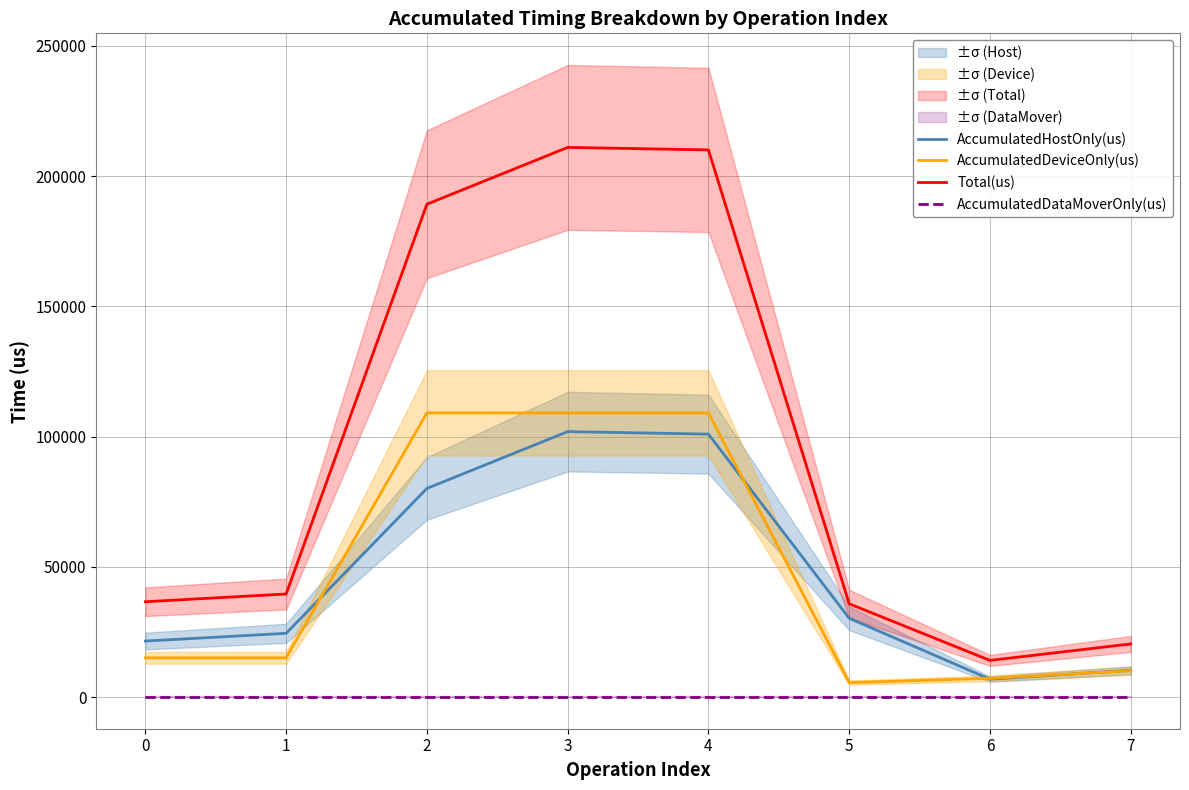

Reading right to left, extract all data points from this chart.

AccumulatedHostOnly(us): 10301.3	6876.6	30259.5	100965.6	101931.6	80117.4	24490.4	21519.8
AccumulatedDeviceOnly(us): 10115.7	7212.4	5570.5	109115.4	109114.4	109119.6	15100.6	15097.2
Total(us): 20417.0	14089.0	35830.0	210081.0	211046.0	189237.0	39591.0	36617.0
AccumulatedDataMoverOnly(us): 0.0	0.0	0.0	0.0	0.0	0.0	0.0	0.0